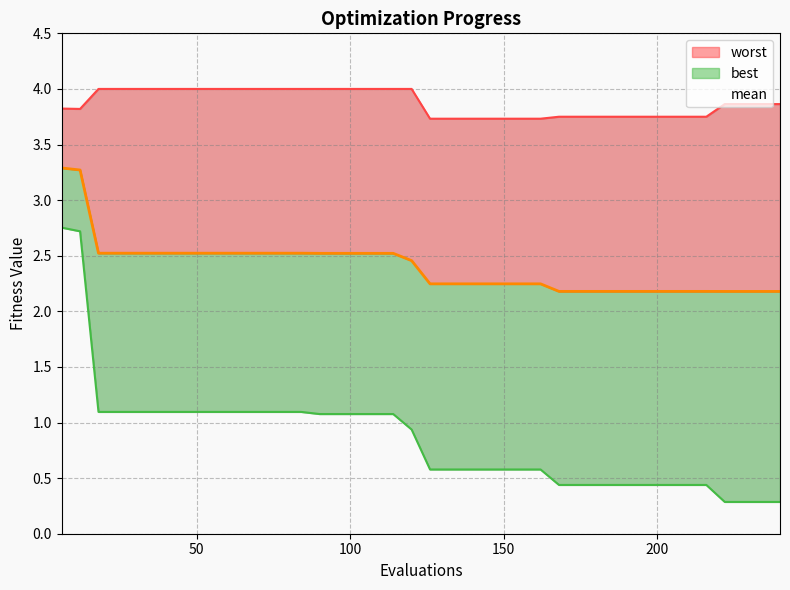

Does the chart have visible grid lines?

Yes